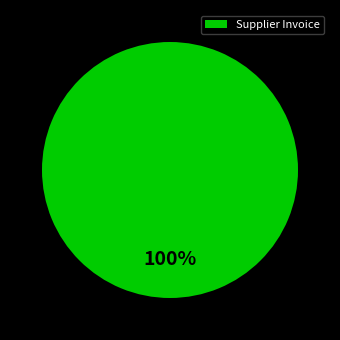

To the nearest percent, what percentage of the pie is Supplier Invoice?

100%